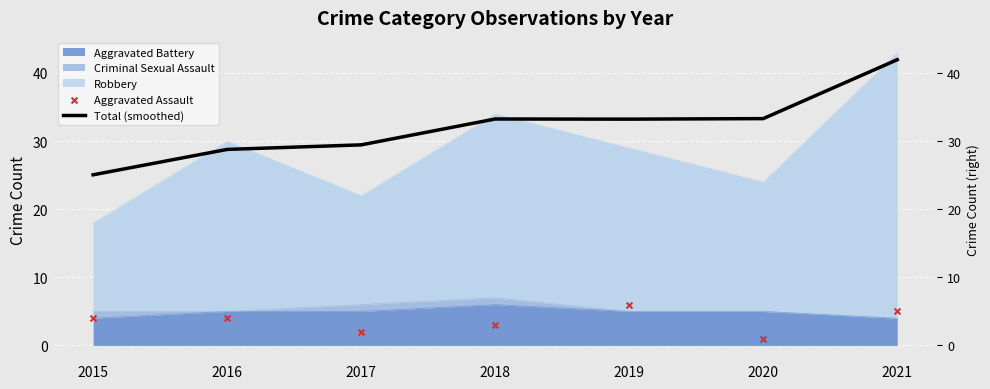

Which series has the largest total across all categories?

Total (smoothed)